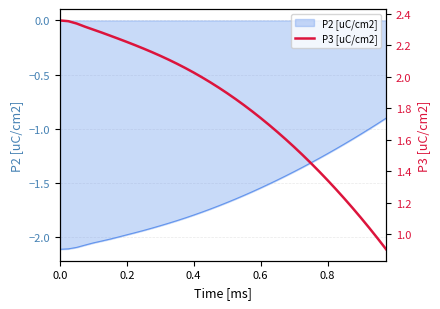

The value at 0.6 is 4.1. True or false?

False